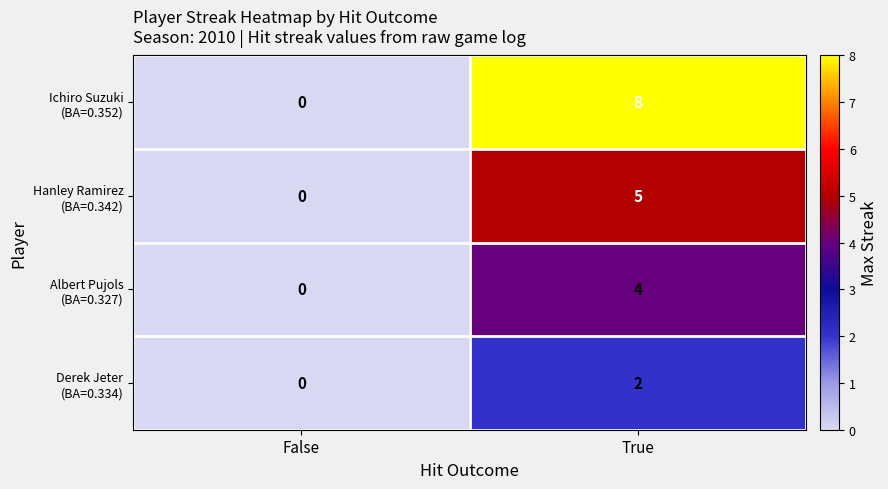

Which category has the lowest value across all series?

False